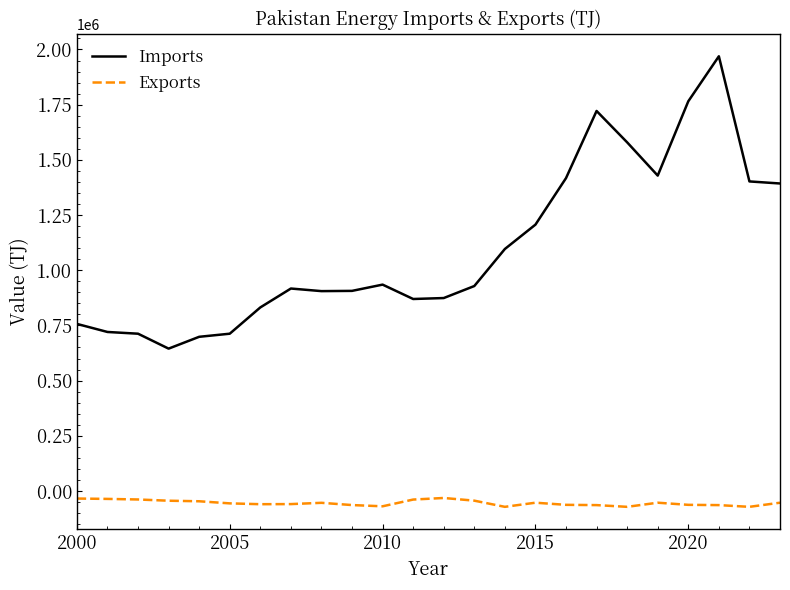

Which series has the largest total across all categories?

Imports